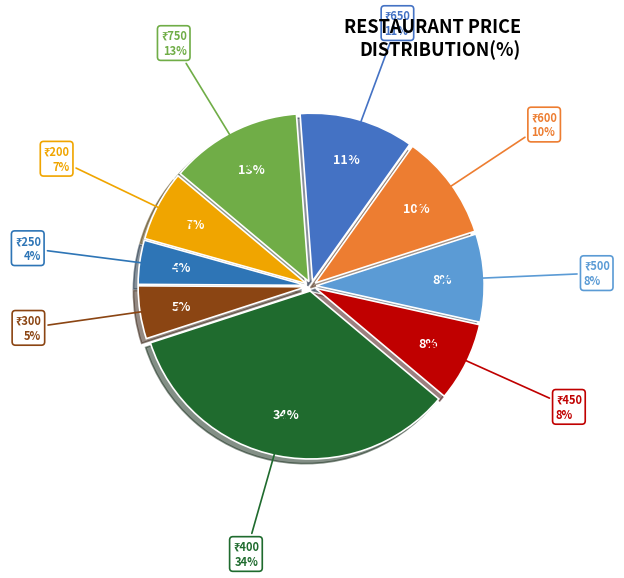

Is there a majority slice in this chart?

No